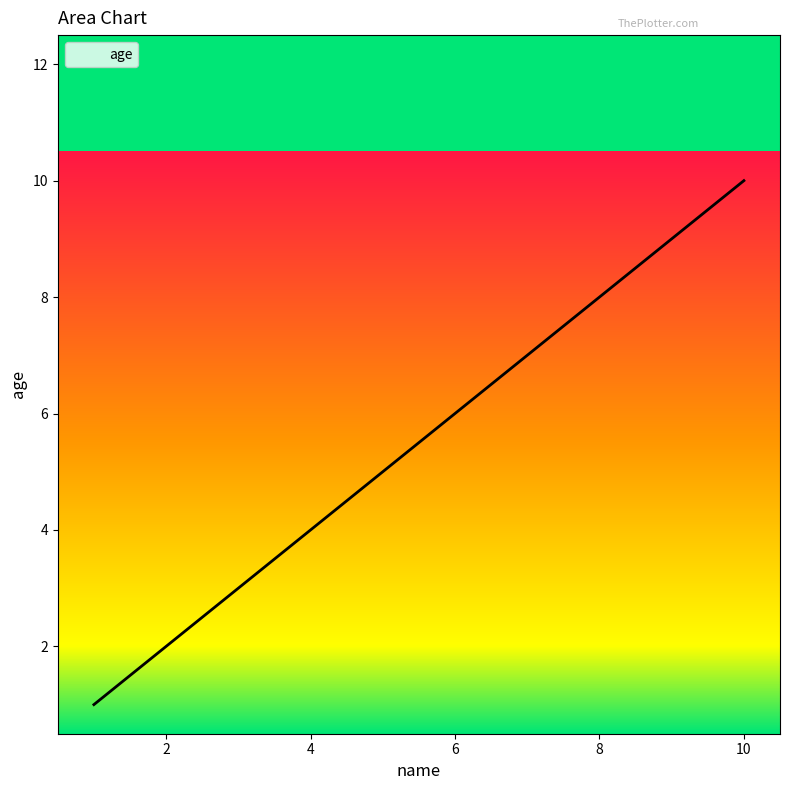

Does the chart have visible grid lines?

No